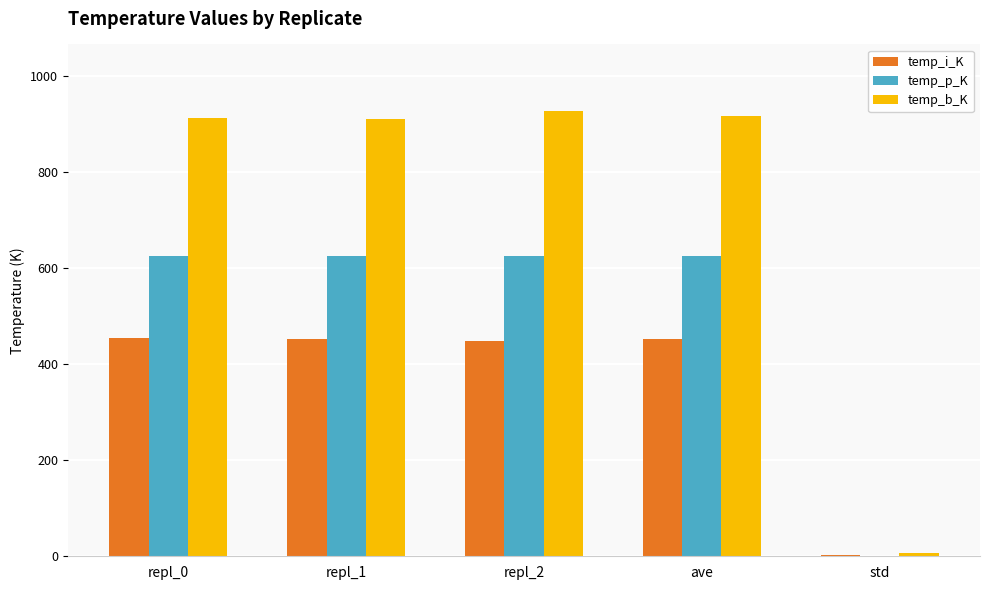

Between repl_2 and std, which series saw the biggest shift?

temp_b_K